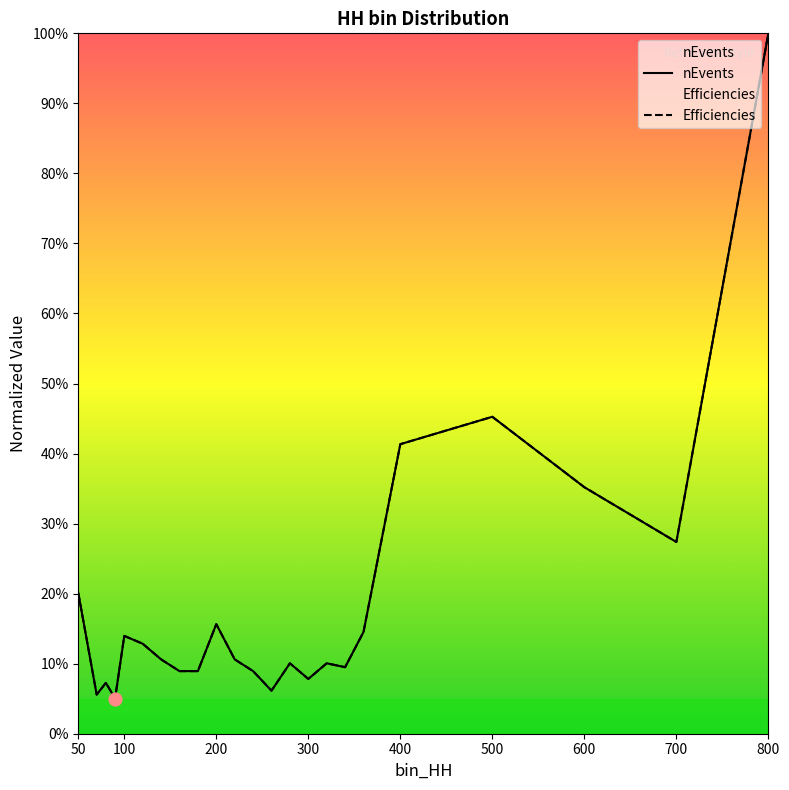

Which series has the largest Y range (max minus min)?

nEvents